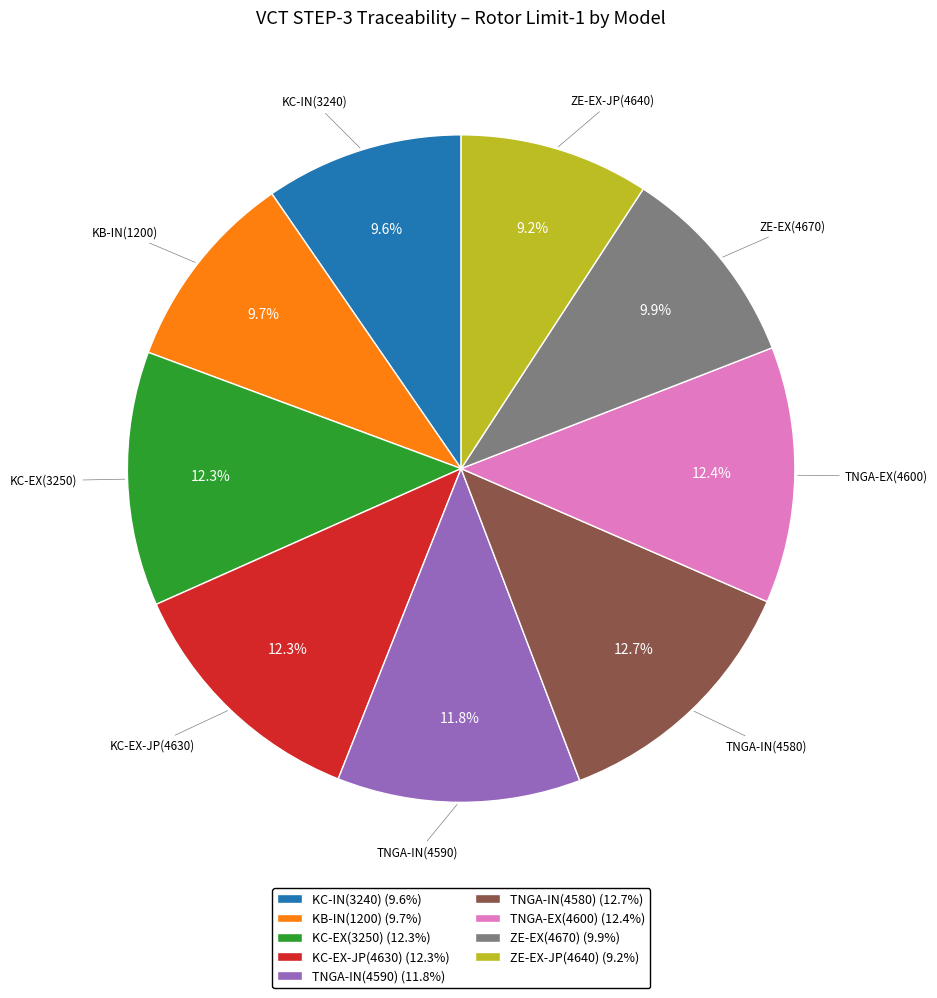

To the nearest percent, what is the average slice percentage?

11%